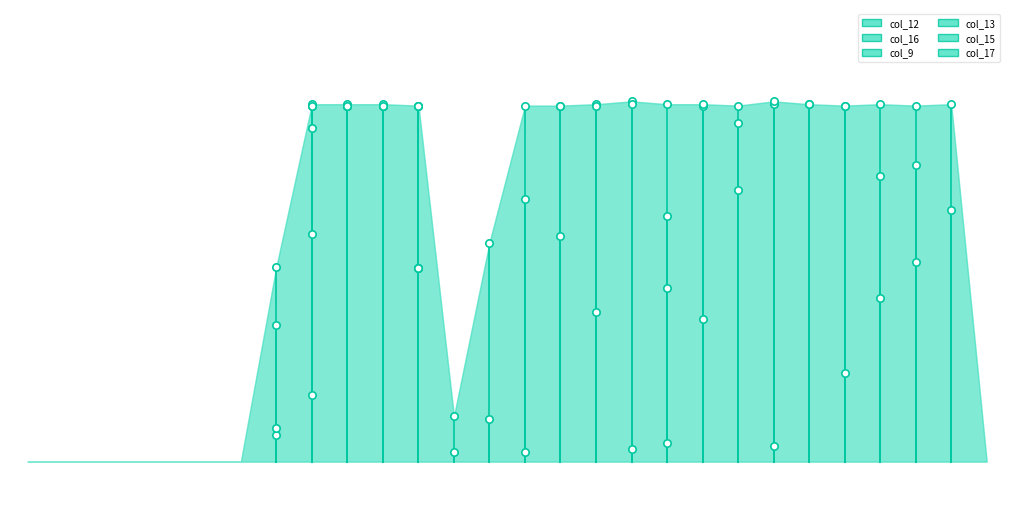

What are all the series names shown in the legend?

col_12, col_16, col_9, col_13, col_15, col_17